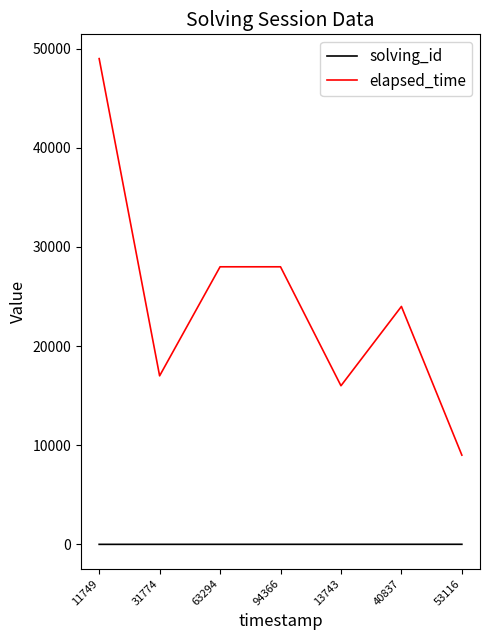

At 13743, list the series in order from smallest to largest.

solving_id, elapsed_time